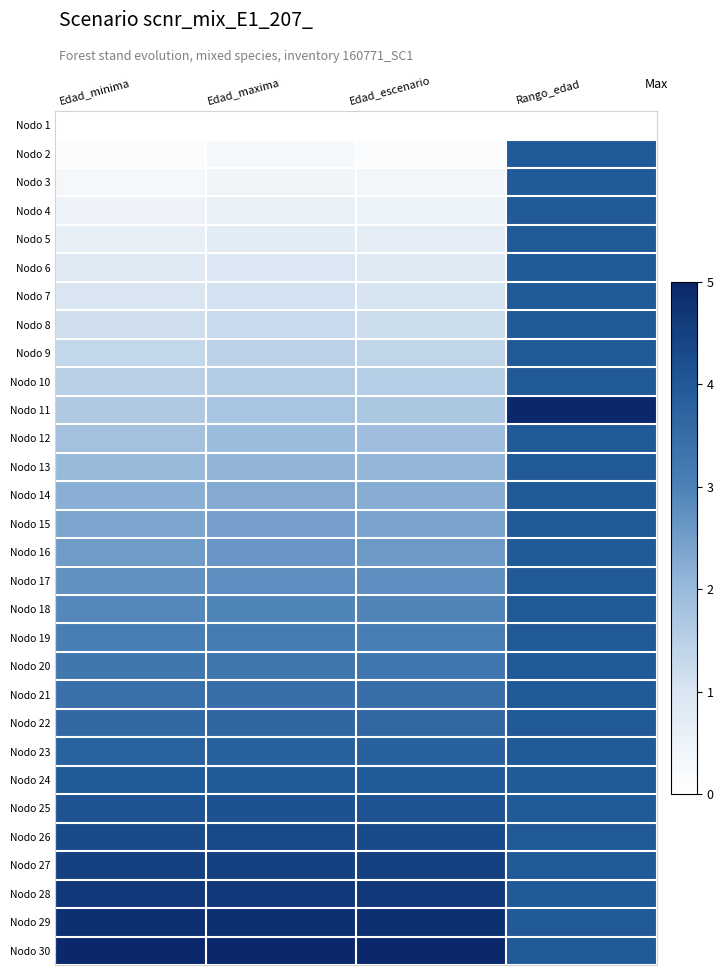

What is the spread (max minus min) of values at Edad_minima?

5.0